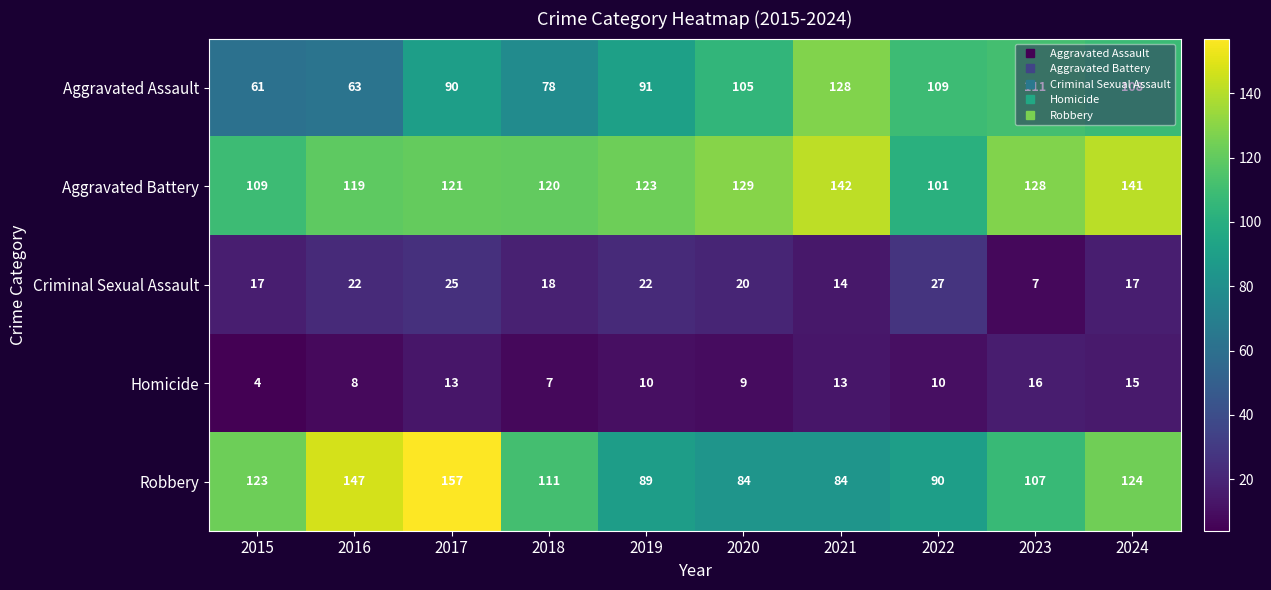

What is the greatest value displayed?

157